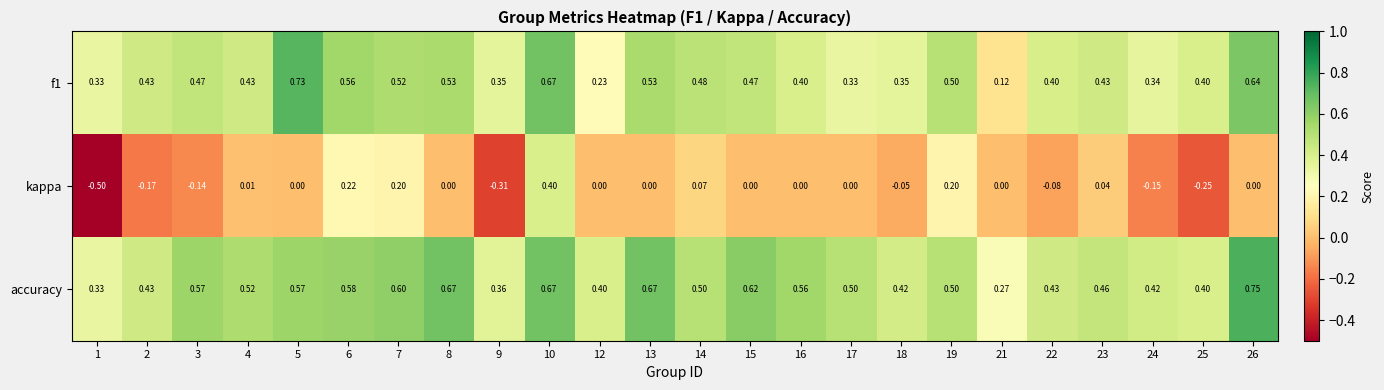

Which series has the largest range (max minus min)?

kappa